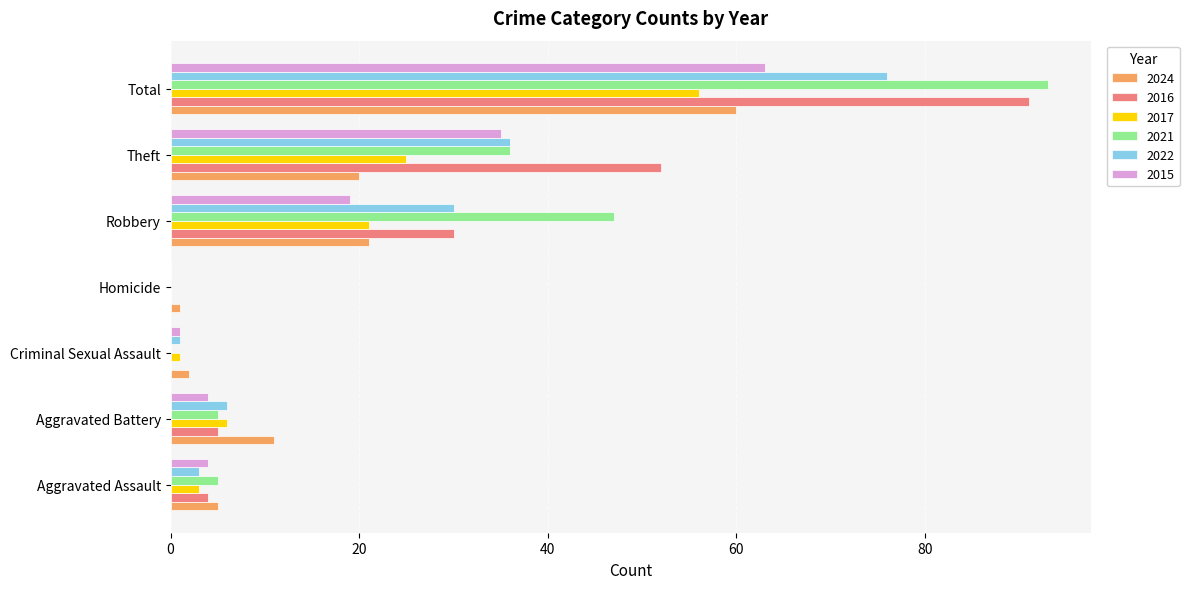

The value of 2017 at Homicide is 0. True or false?

True